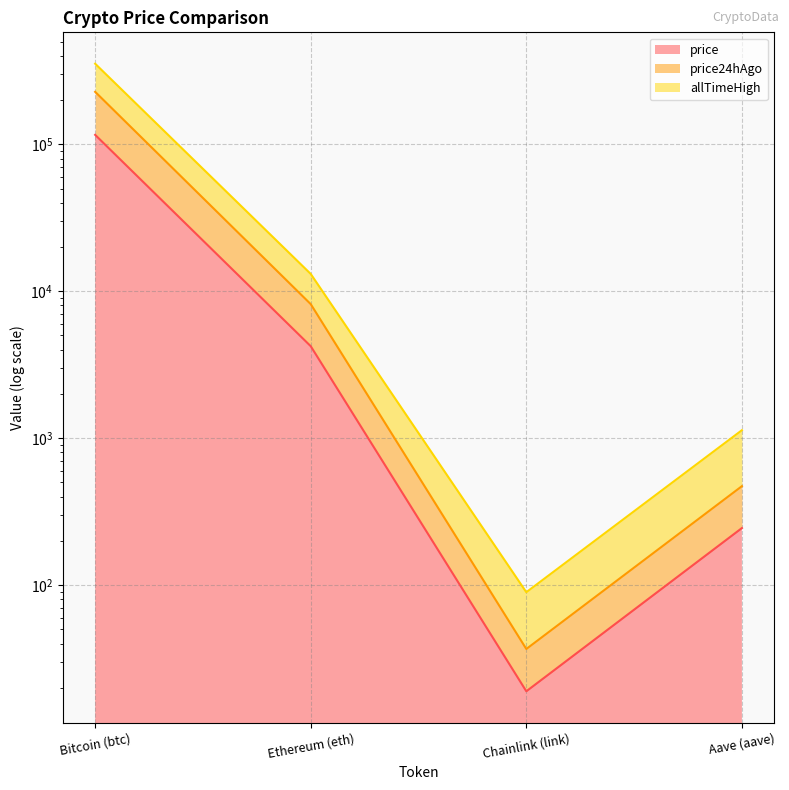

Which category has the highest value in the price24hAgo series?

Bitcoin (btc)